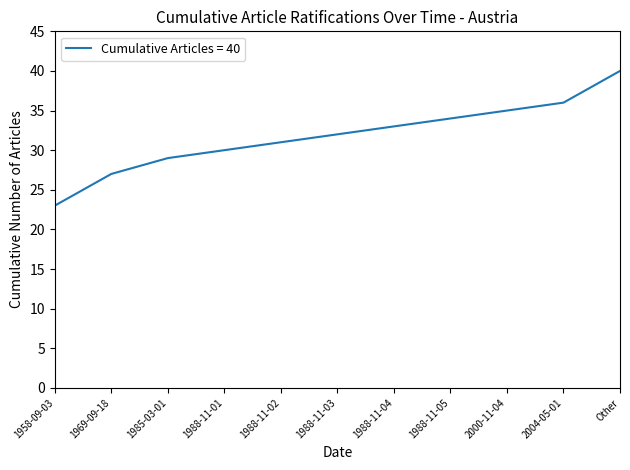

The chart shows a value of 7 at 1988-11-02. True or false?

False